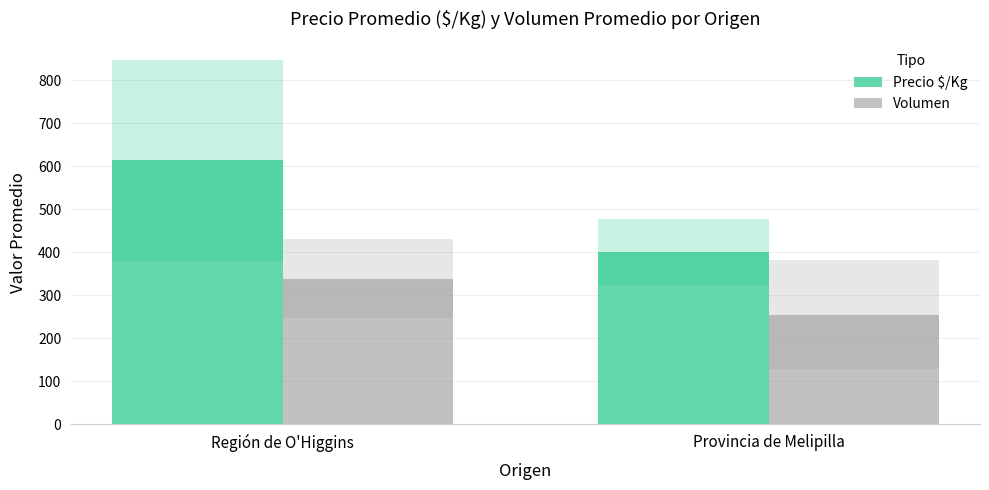

What is the average value of the Precio $/Kg series?

508